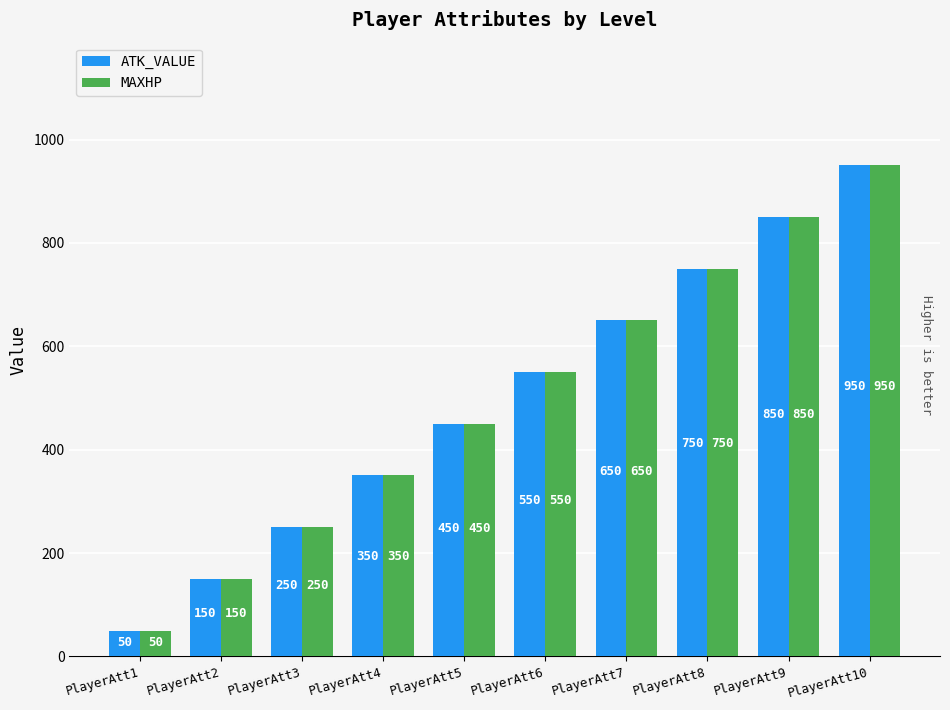

What is the sum of all MAXHP values?

5000